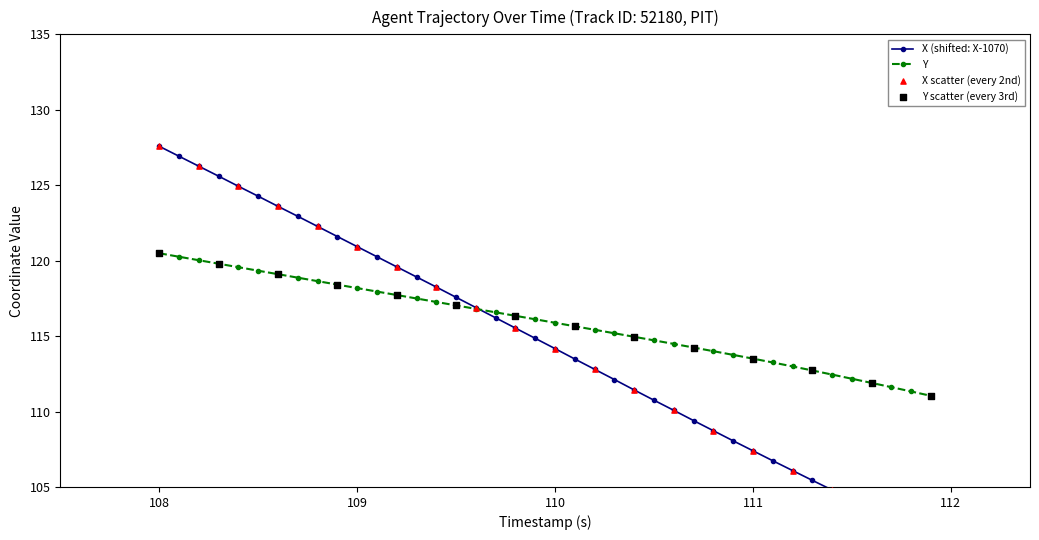

Which series reaches the minimum Y coordinate?

X